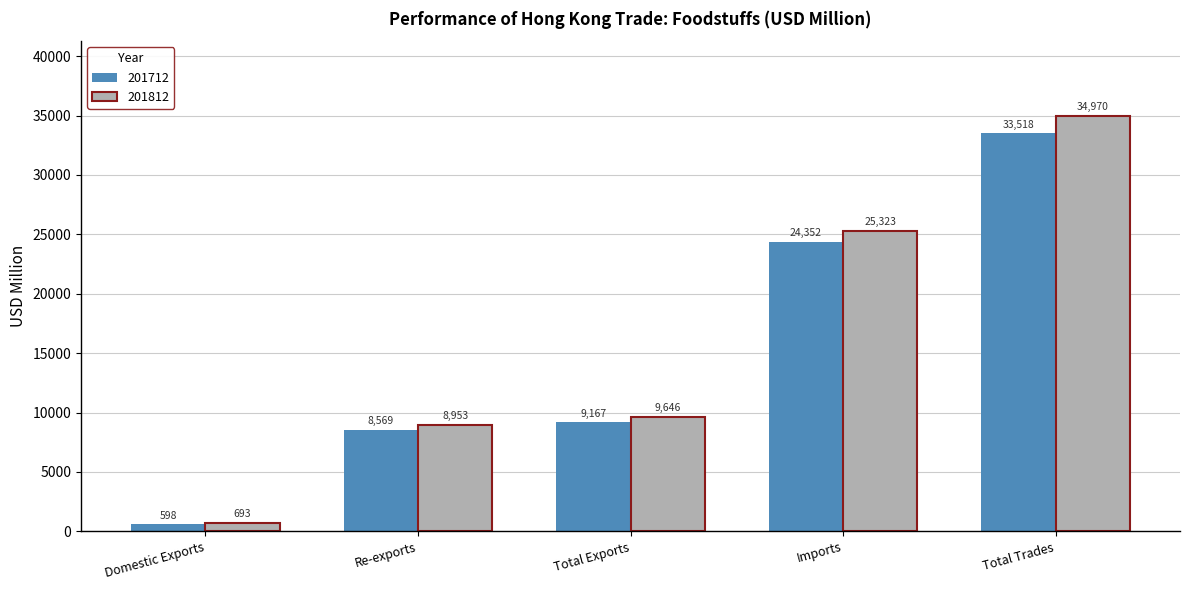

What is the value of the 201812 bar at the 1st from the left?

693.3